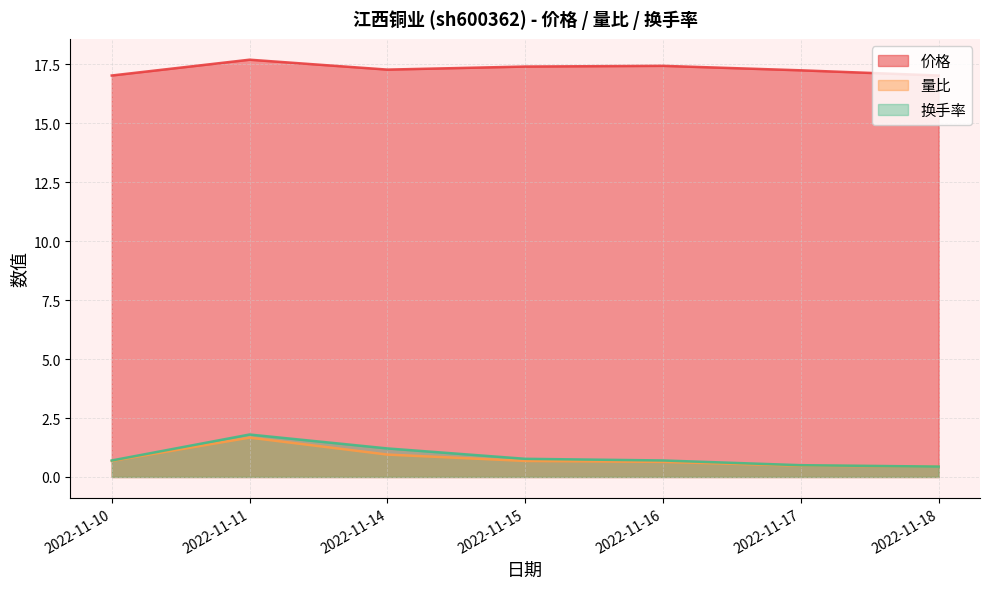

At which label does 价格 reach its minimum?

2022-11-10